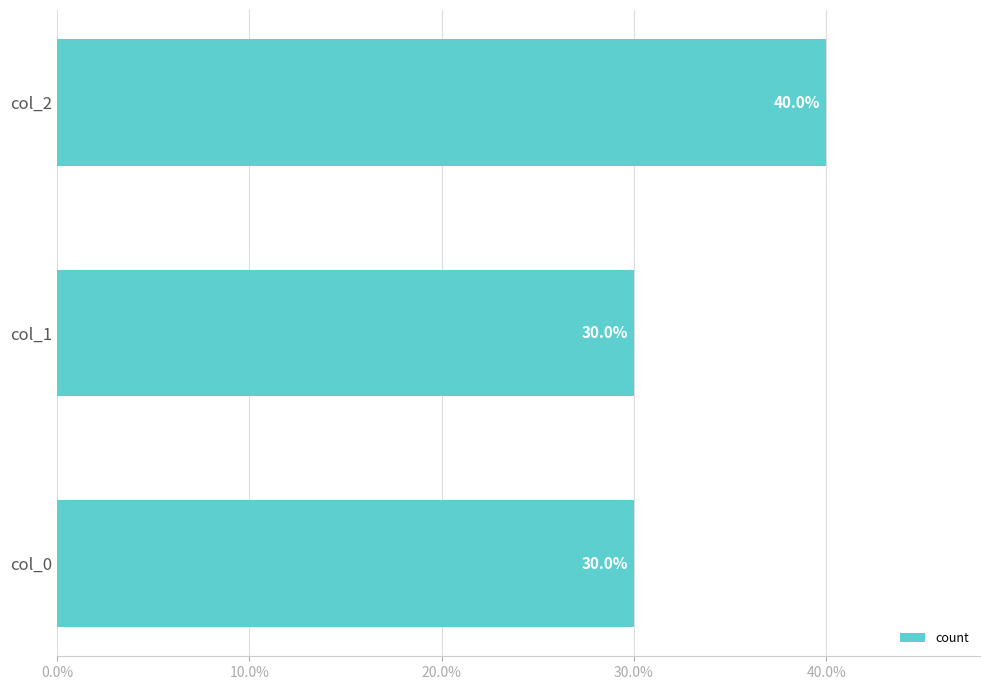

What is the value of the 3rd bar from the top?

30